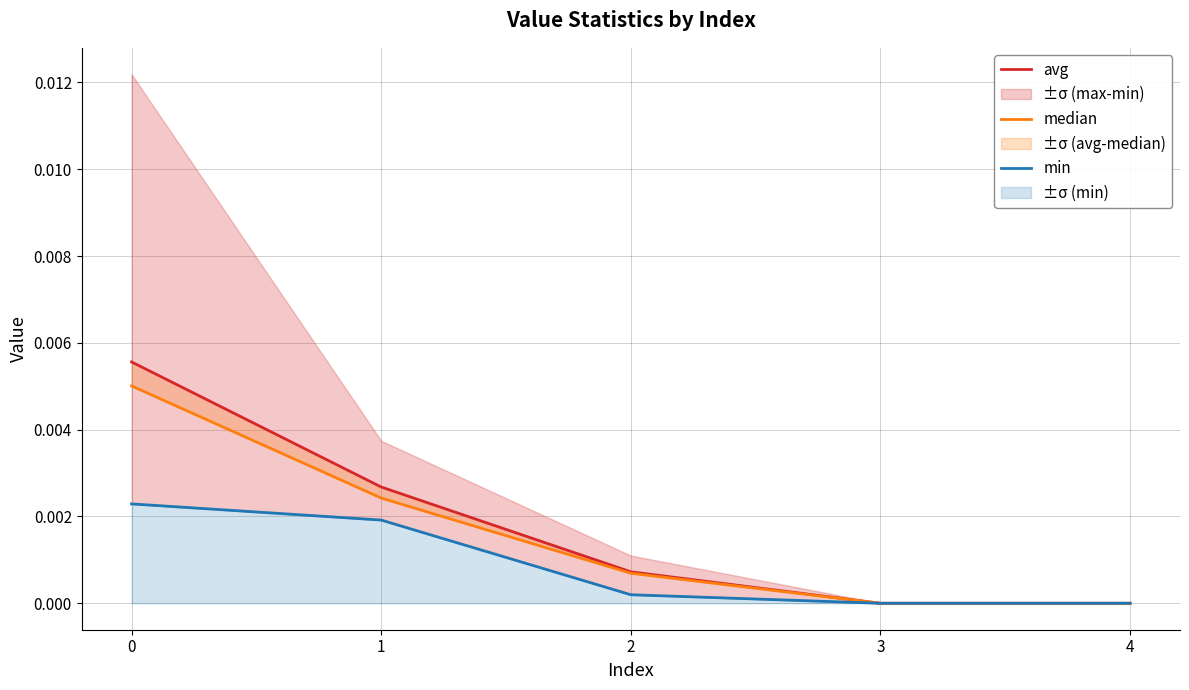

At which label is median closest to 0?

3